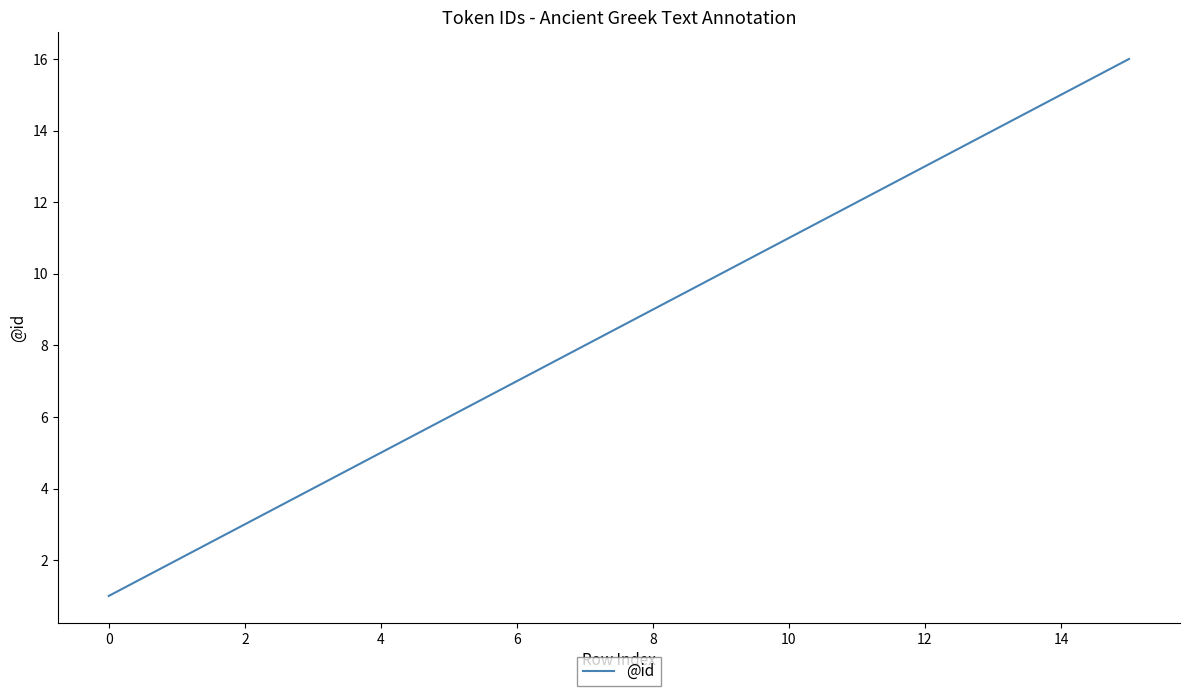

What is the difference between the maximum and minimum values?

15